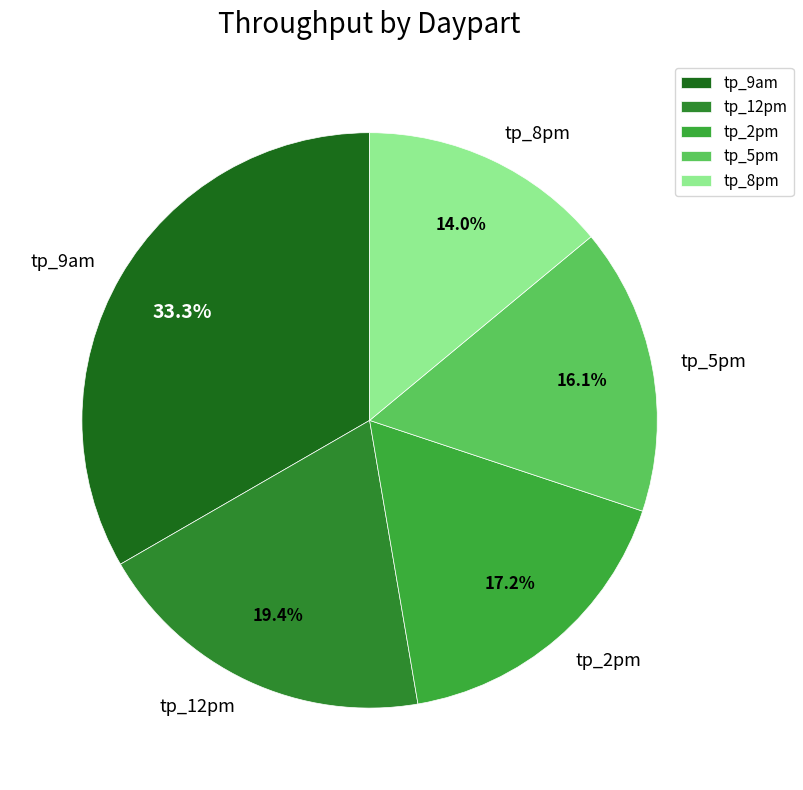

To the nearest percent, what percentage of the pie is tp_2pm?

17%